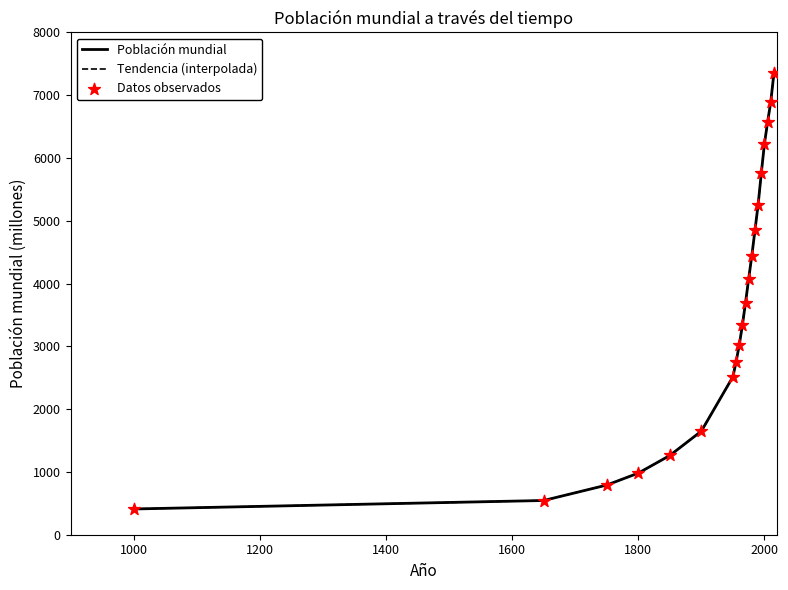

Which has a higher value, 2005 or 1995?

2005